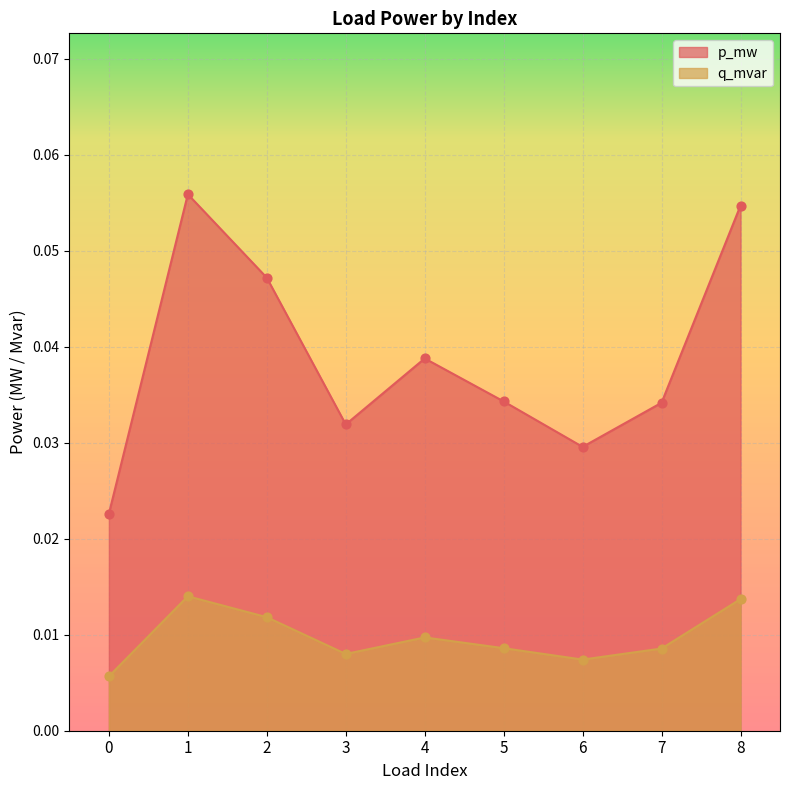

What are all the series names shown in the legend?

p_mw, q_mvar